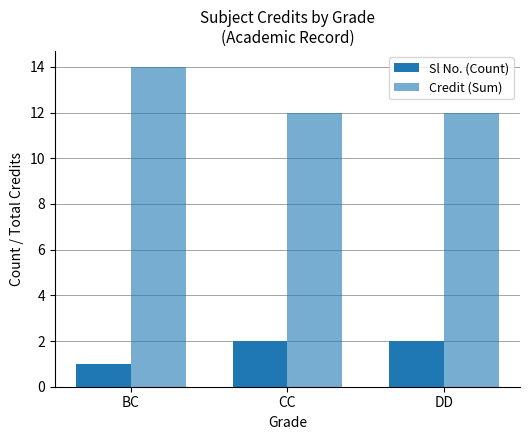

What is the lowest value of the Credit (Sum) series?

12